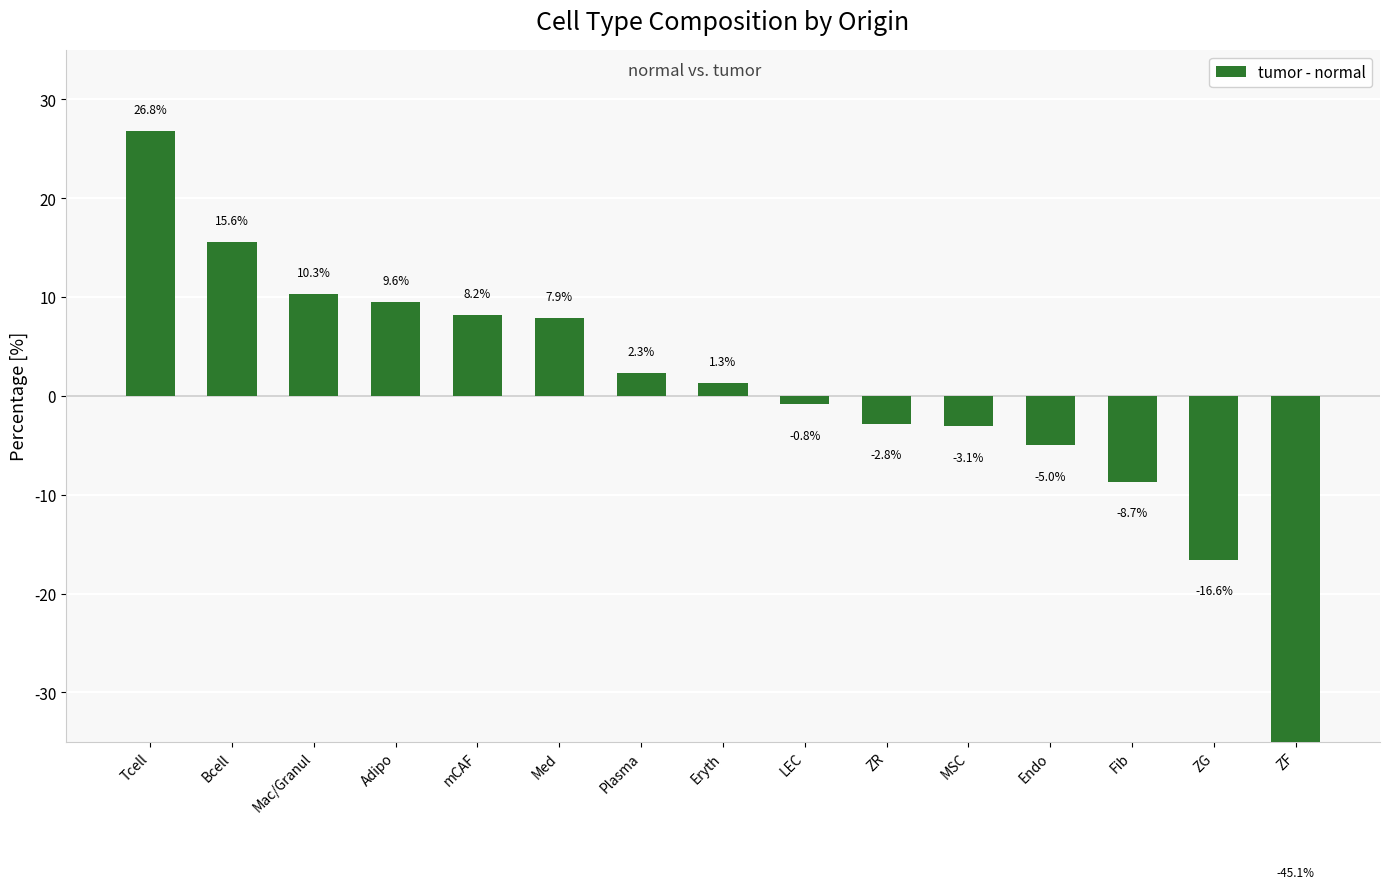

At which label is the value closest to -9?

Fib